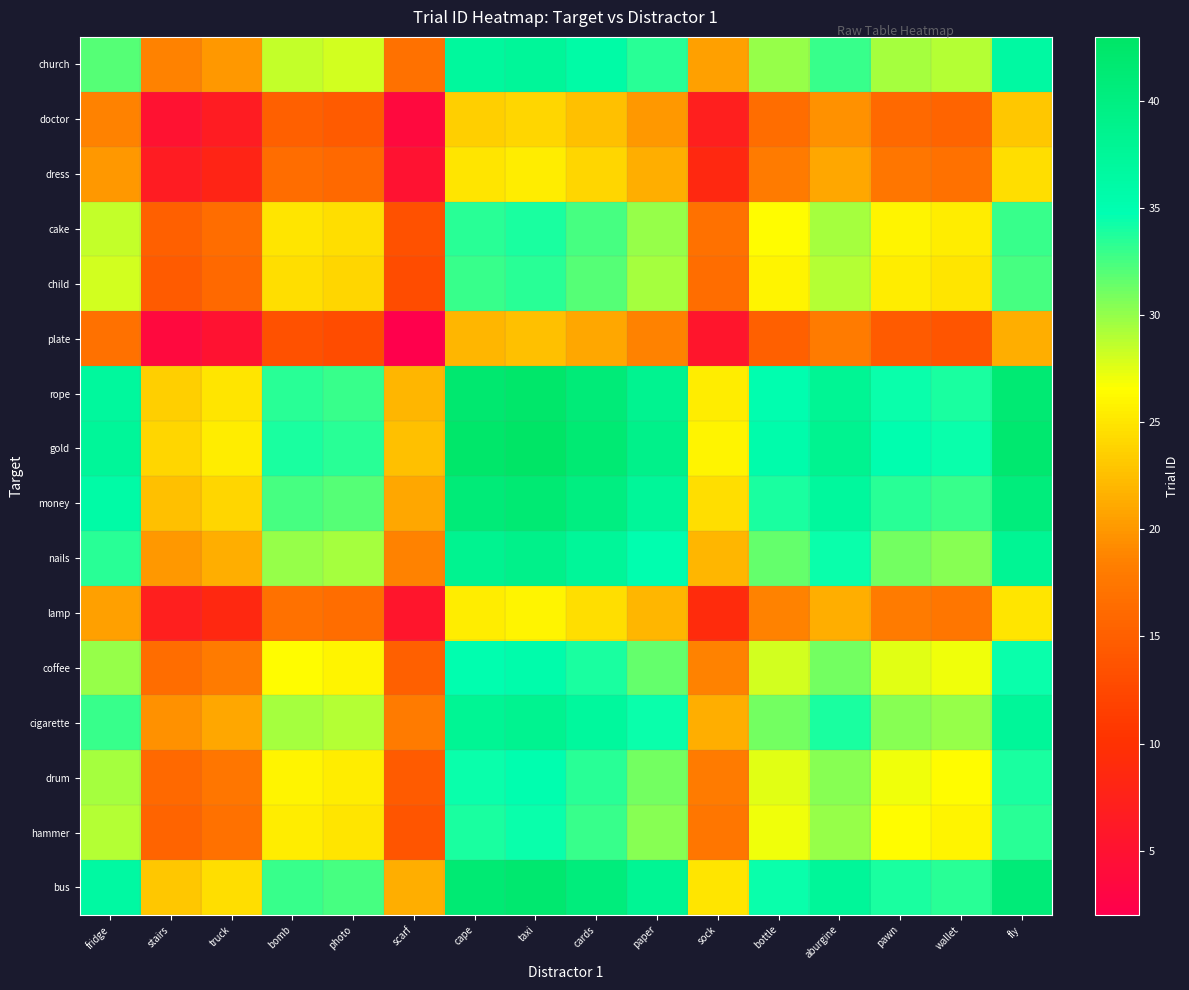

Rank the series at wallet from lowest to highest value.

plate, doctor, dress, lamp, child, cake, hammer, drum, coffee, church, cigarette, nails, money, bus, rope, gold